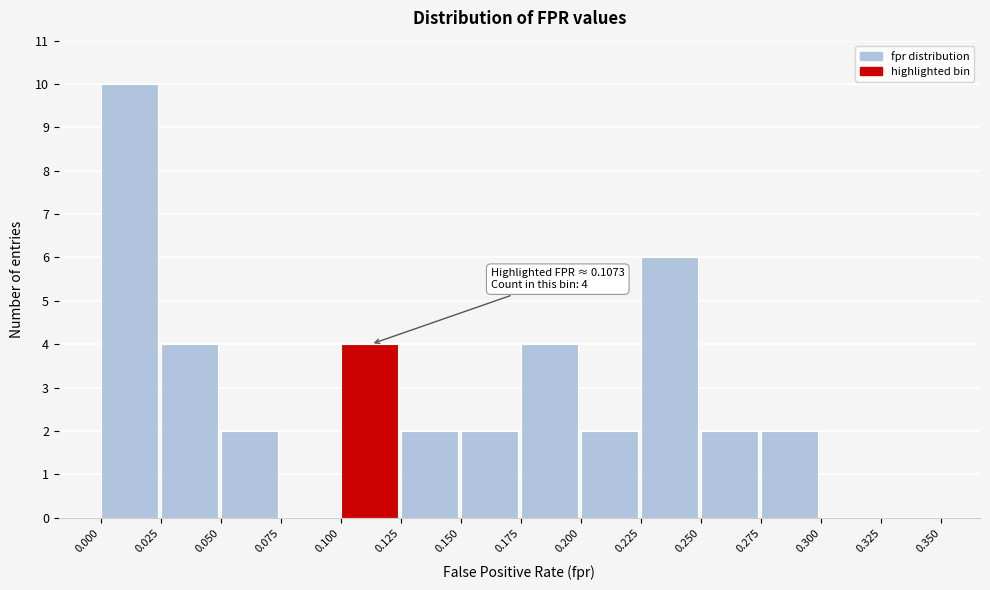

Over which range of the x-axis is the bar tallest?

0.000 to 0.025